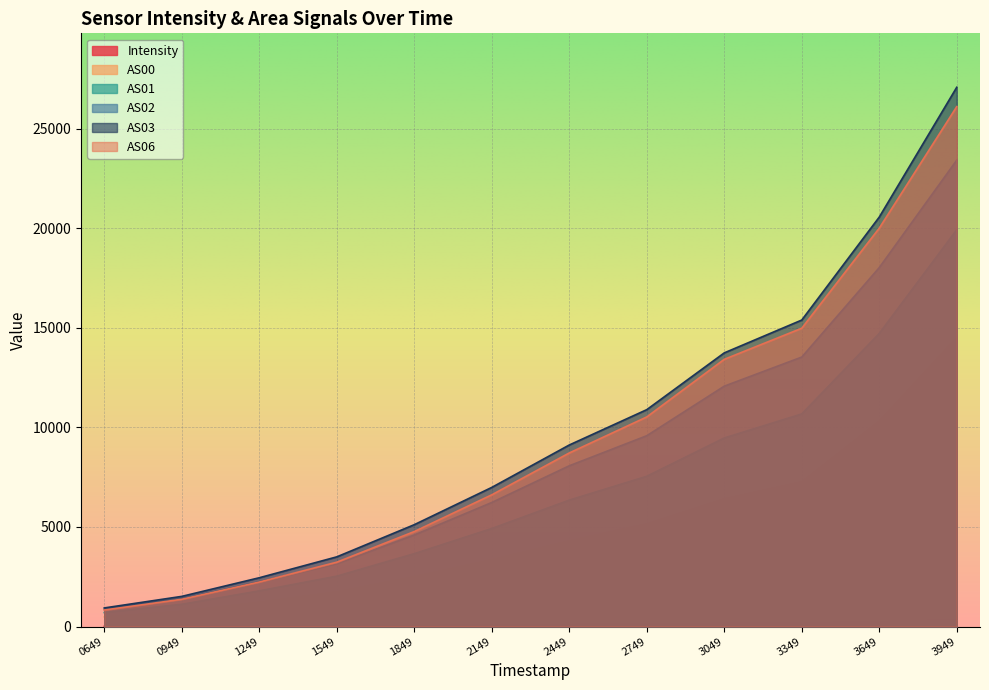

What is the smallest value displayed?

14.7